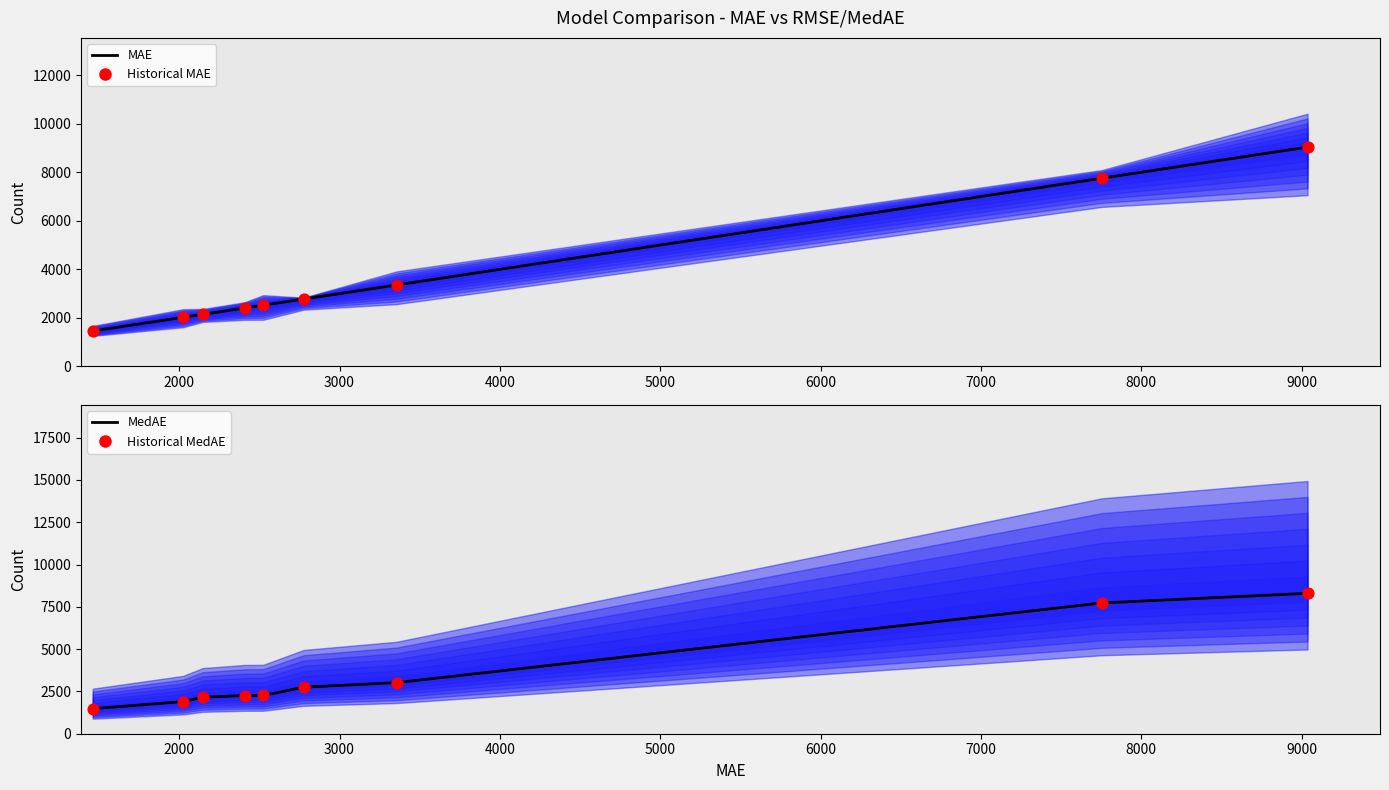

Which series has the largest Y range (max minus min)?

MAE (center)